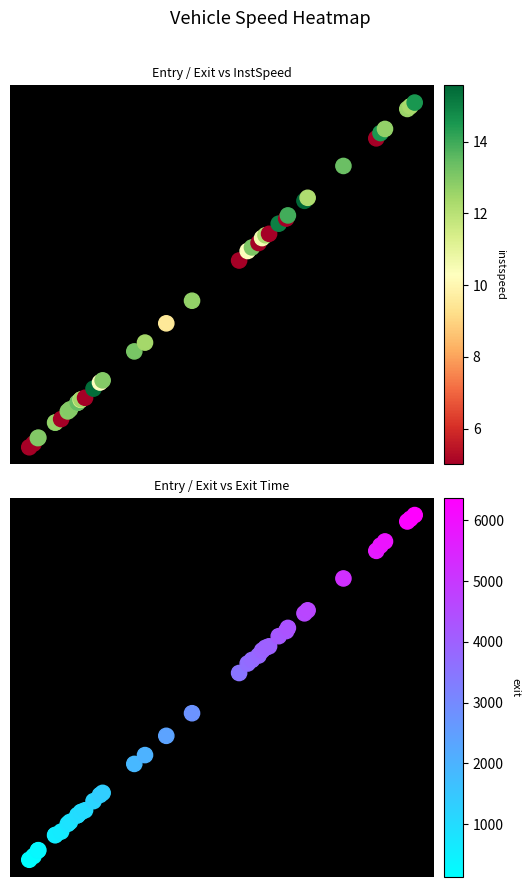

How many data points in exit are above 0?

39